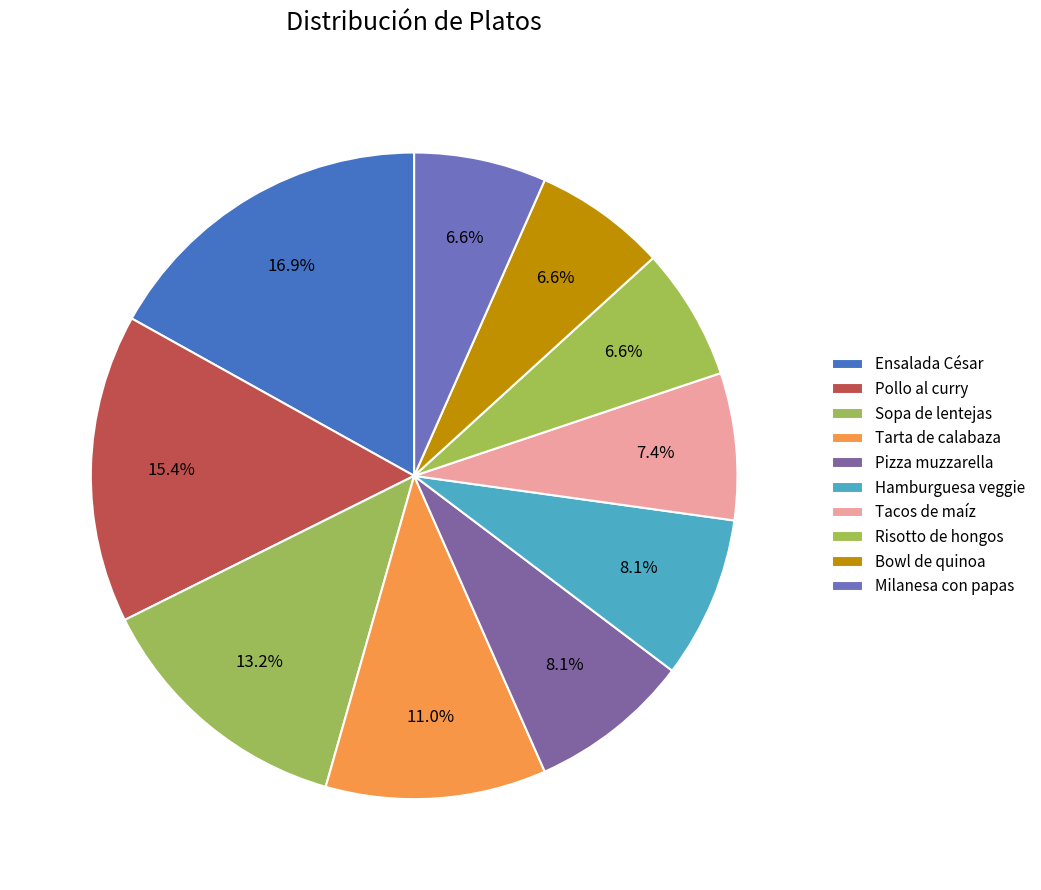

Does Tacos de maíz account for over 50% of the chart?

No